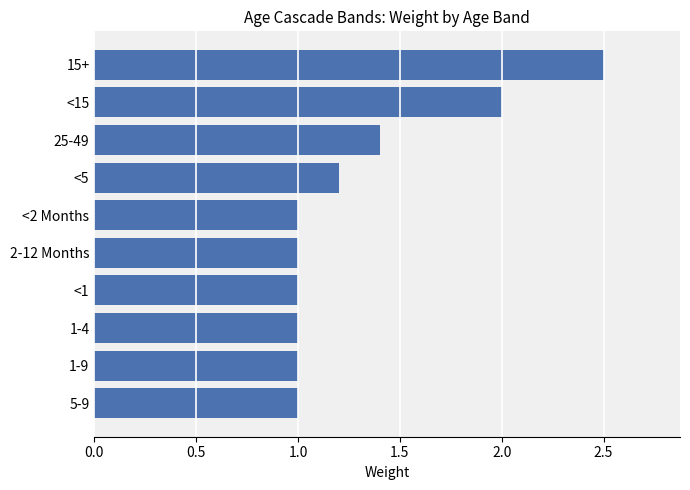

What is the change in value from <1 to <15?

+1.0